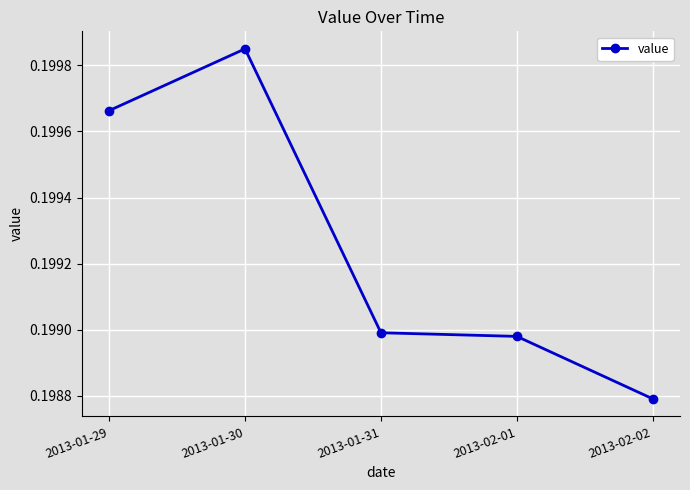

What is the sum of all values?

1.0